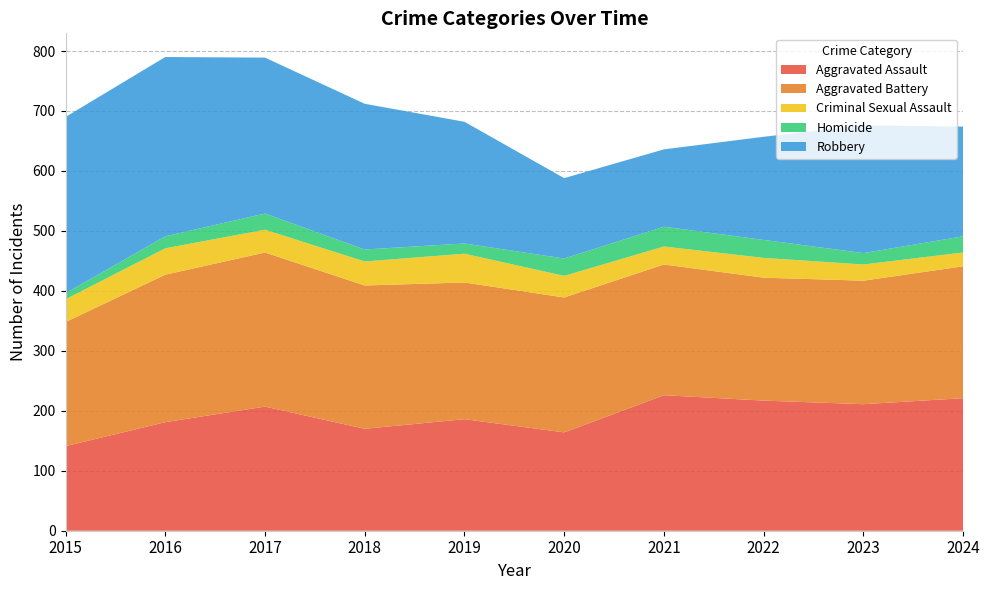

Reading right to left, list all the values displayed in this chart.

Aggravated Assault: 221	211	217	226	164	186	170	207	181	141
Aggravated Battery: 220	206	205	218	225	228	239	257	246	207
Criminal Sexual Assault: 23	27	33	30	36	48	40	38	44	38
Homicide: 27	19	30	33	29	17	20	27	20	10
Robbery: 183	213	172	129	134	203	243	260	299	294